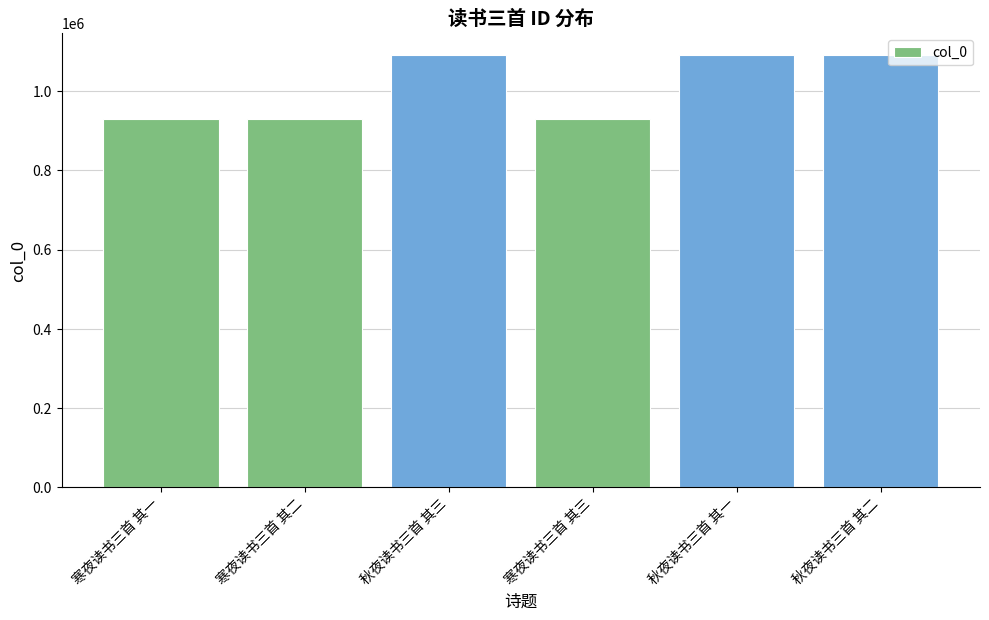

Is it true that the value at 寒夜读书三首 其二 is 485492?

False